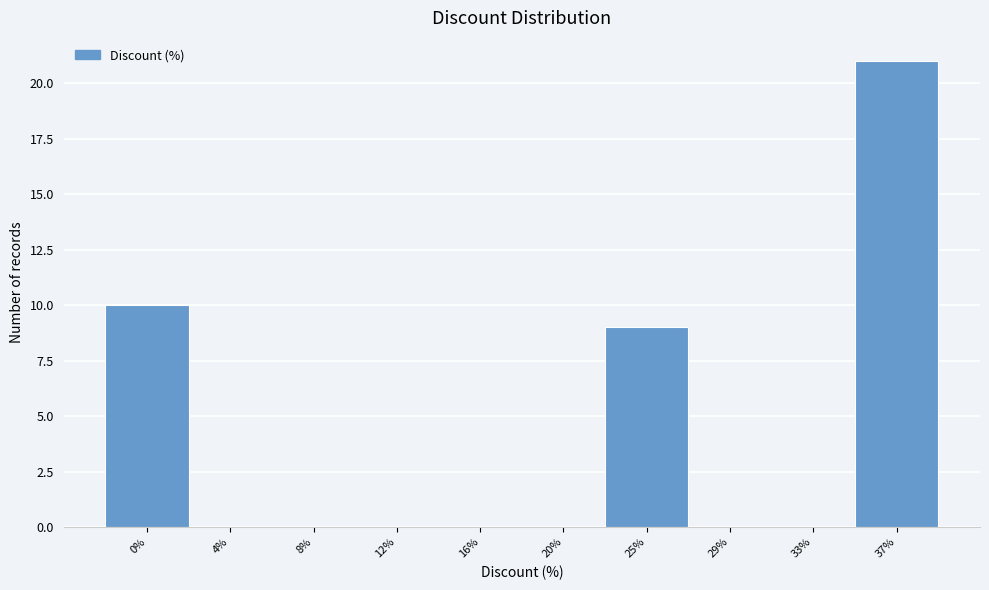

Reading left to right, transcribe all the data shown in this chart.

0%=10	4%=0	8%=0	12%=0	16%=0	20%=0	25%=9	29%=0	33%=0	37%=21